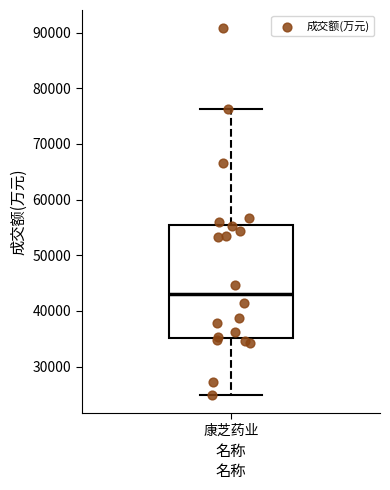

Where is the lower edge of the box for 康芝药业 on the y-axis? The values are not printed on the chart, so give them approximately, as read against the axis.

35000